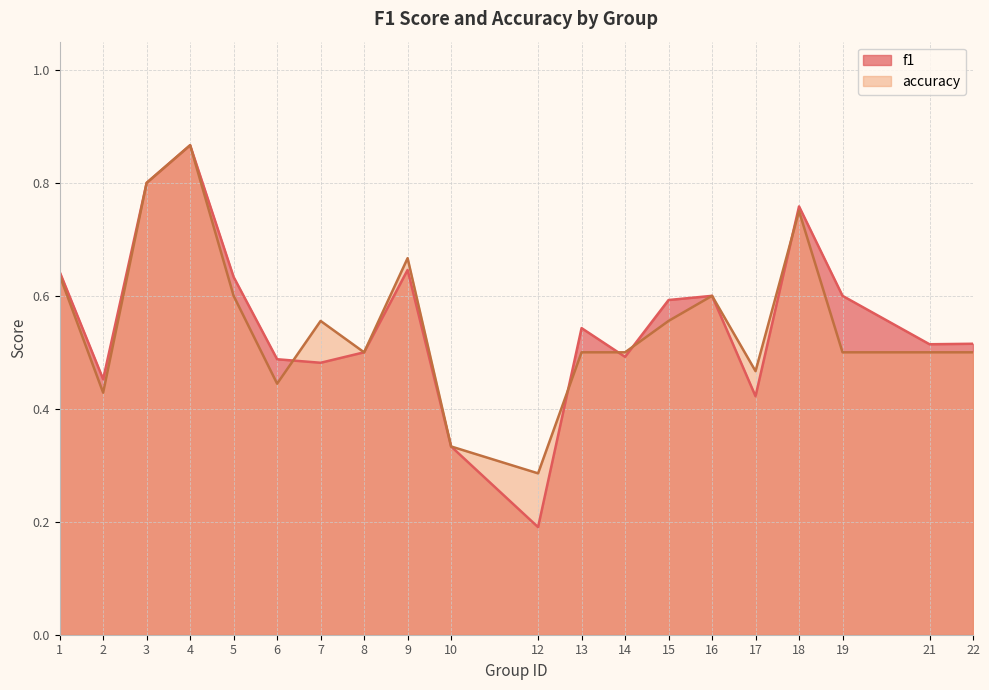

What is the difference between the second highest and second lowest values in the accuracy series?

0.5